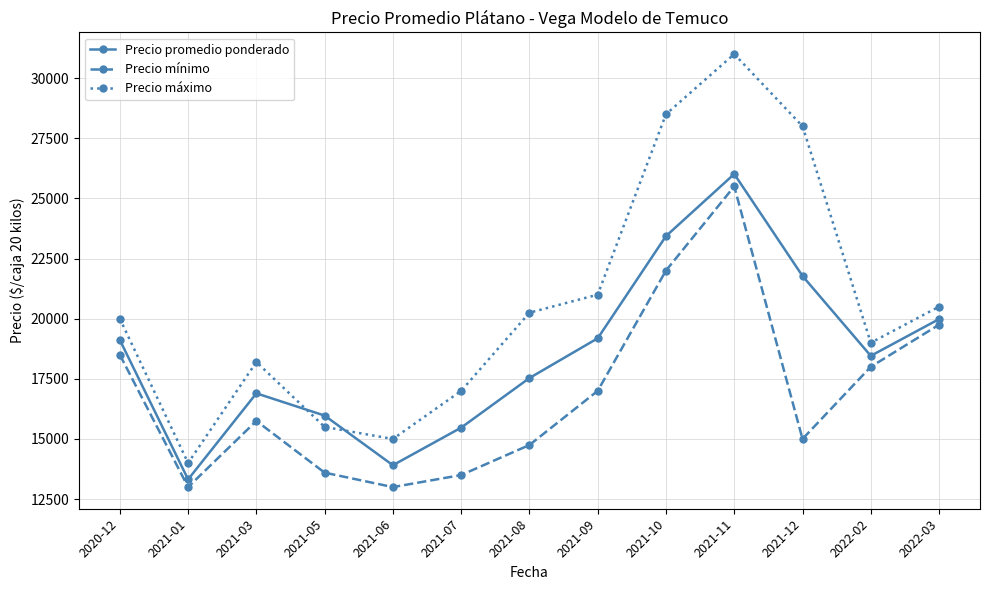

How many values in the Precio máximo series are below 20000?

6